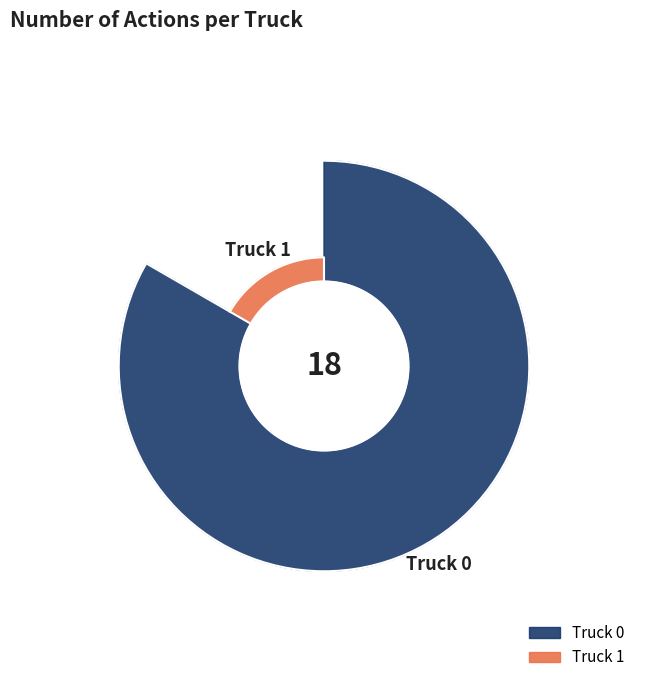

To the nearest percent, what portion does Truck 0 represent?

83%